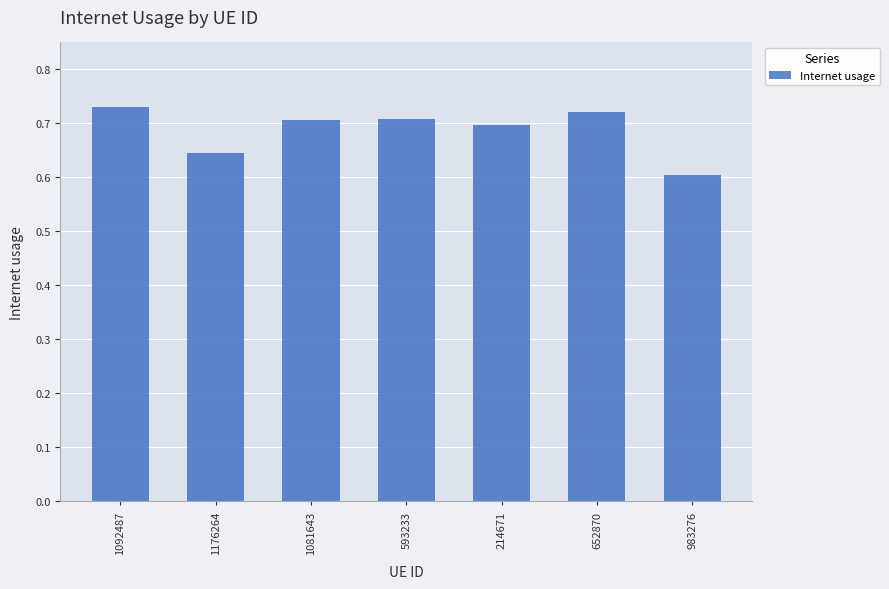

True or false: the data shows 0.6 at 1176264.

True